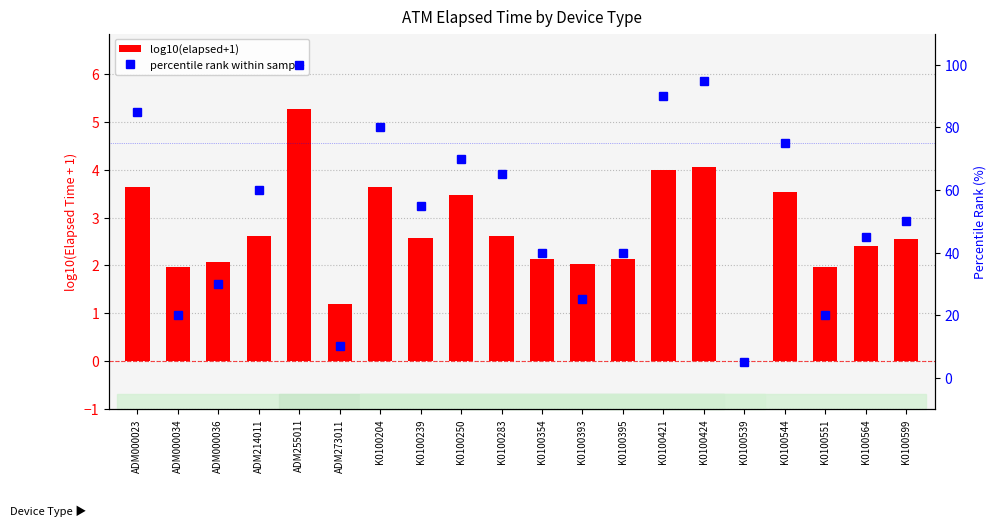

How many bars are there in total?

20